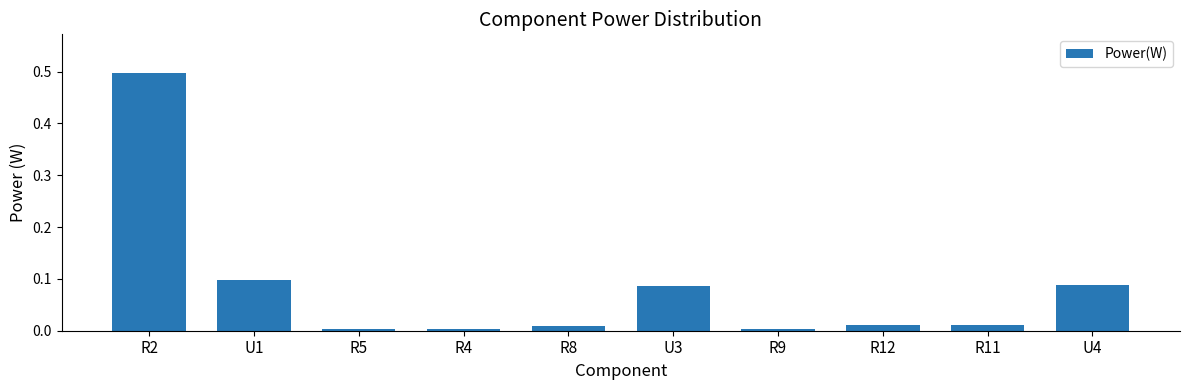

What is the maximum value shown in the chart?

0.5